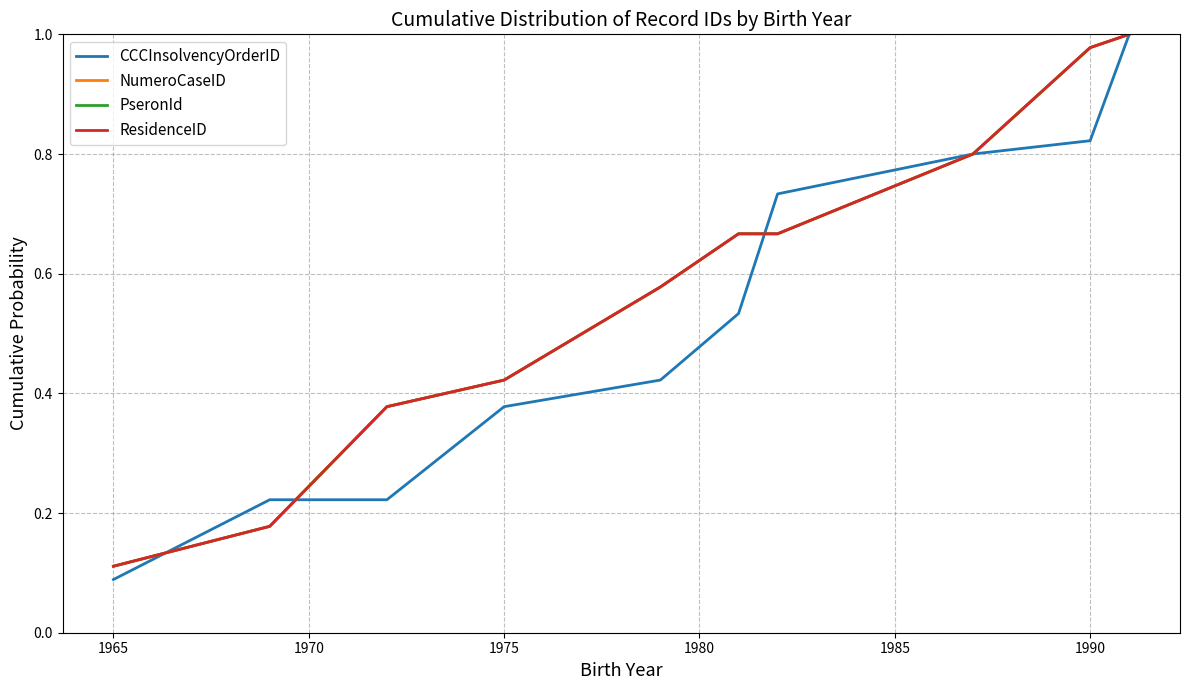

Which series has the largest range (max minus min)?

CCCInsolvencyOrderID